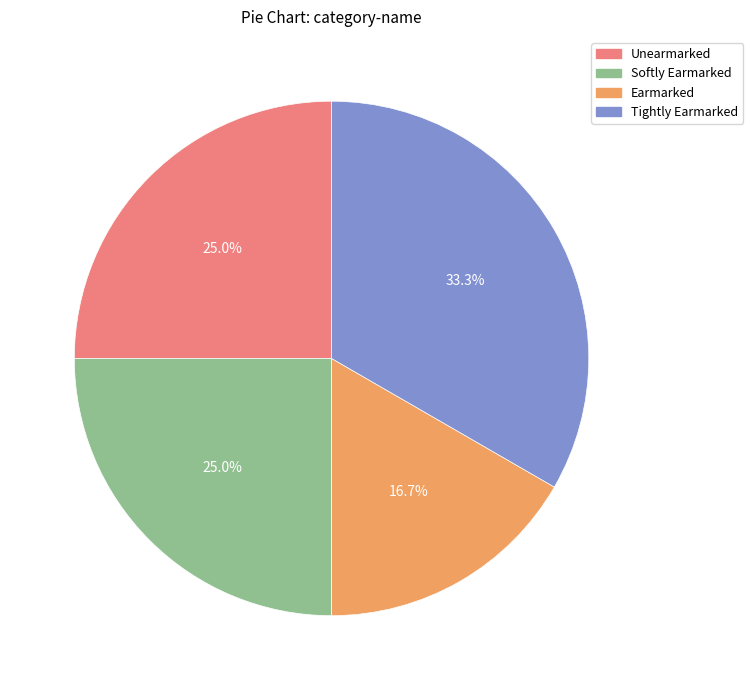

Which slice is the smallest?

Earmarked